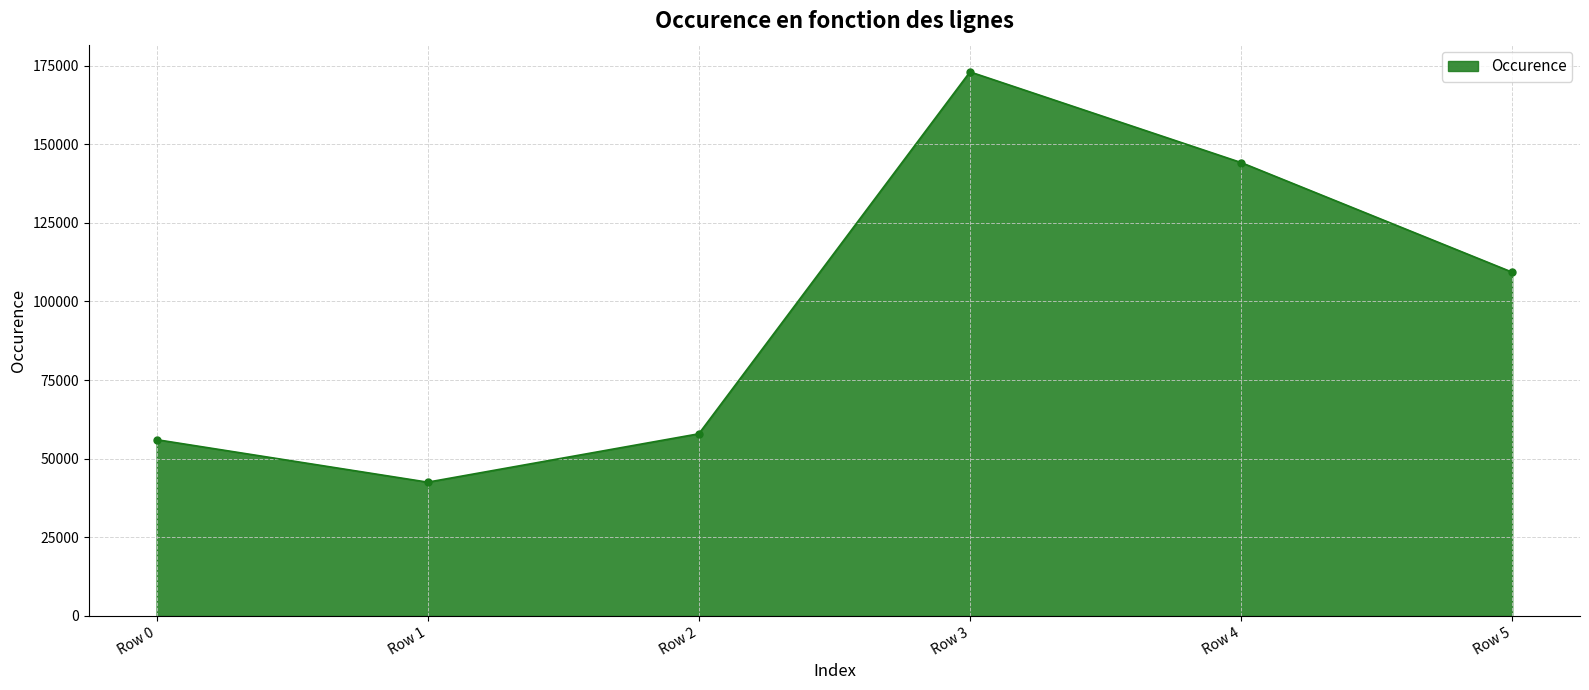

At which category does the data reach its first local valley?

Row 1